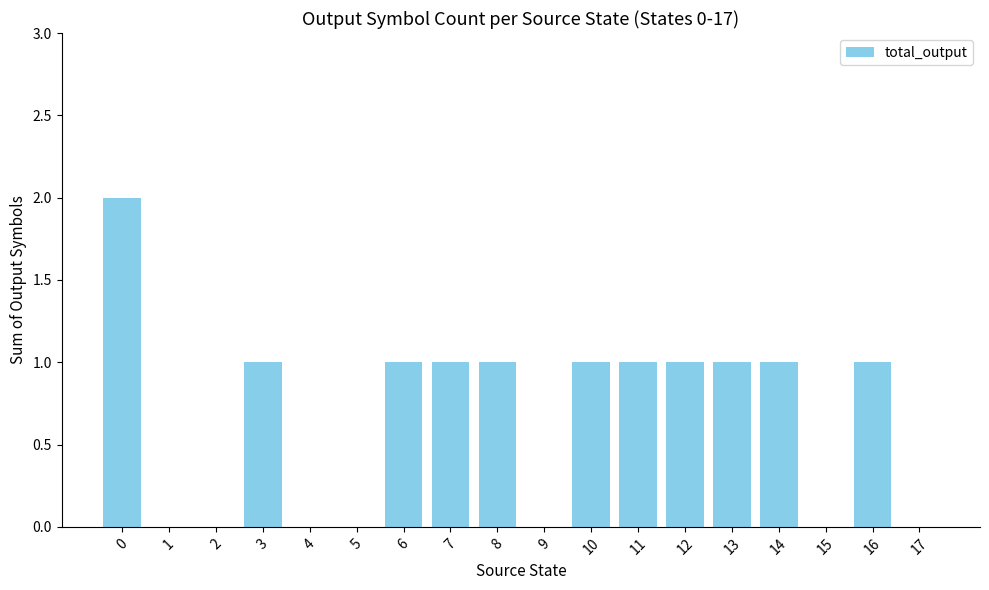

What is the change in value from 1 to 3?

+1